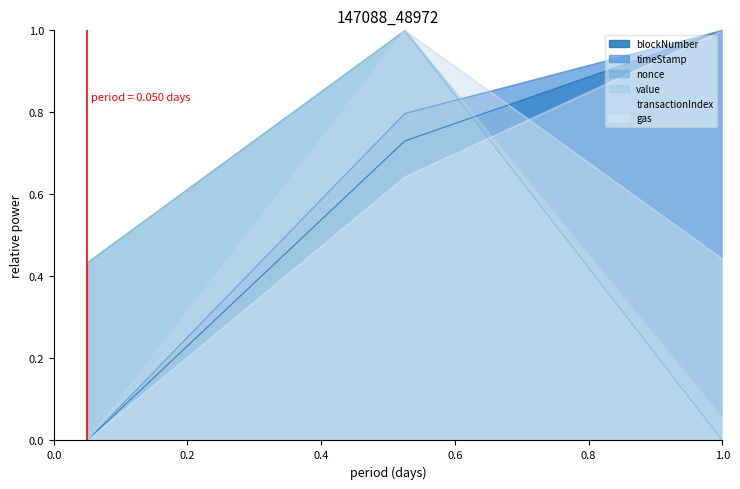

What are all the series names shown in the legend?

blockNumber, timeStamp, nonce, value, transactionIndex, gas